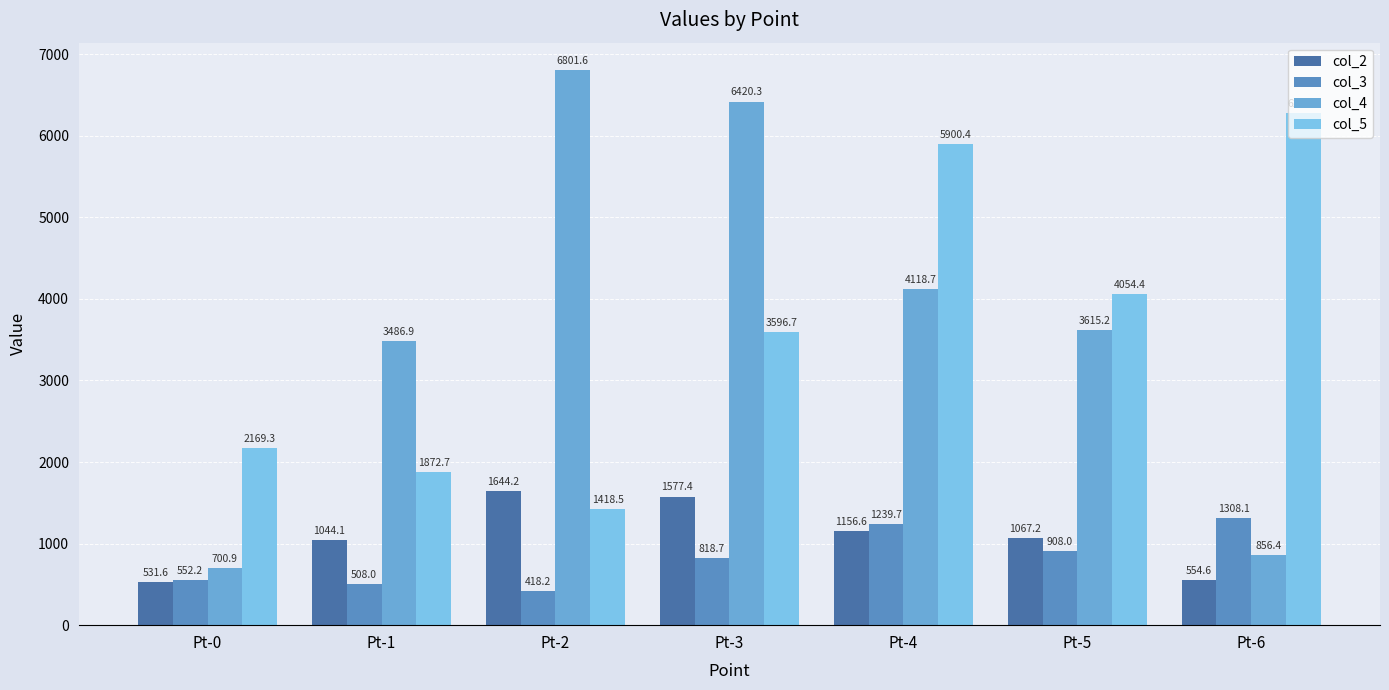

True or false: col_3 has a value of 818.7 at Pt-3.

True